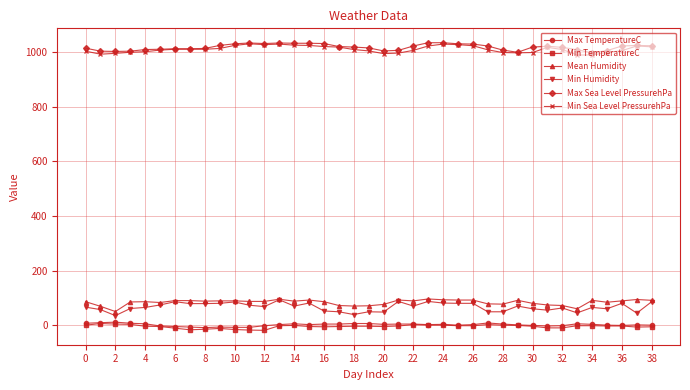

True or false: Min Humidity has more than 2 points higher than both neighbors.

True